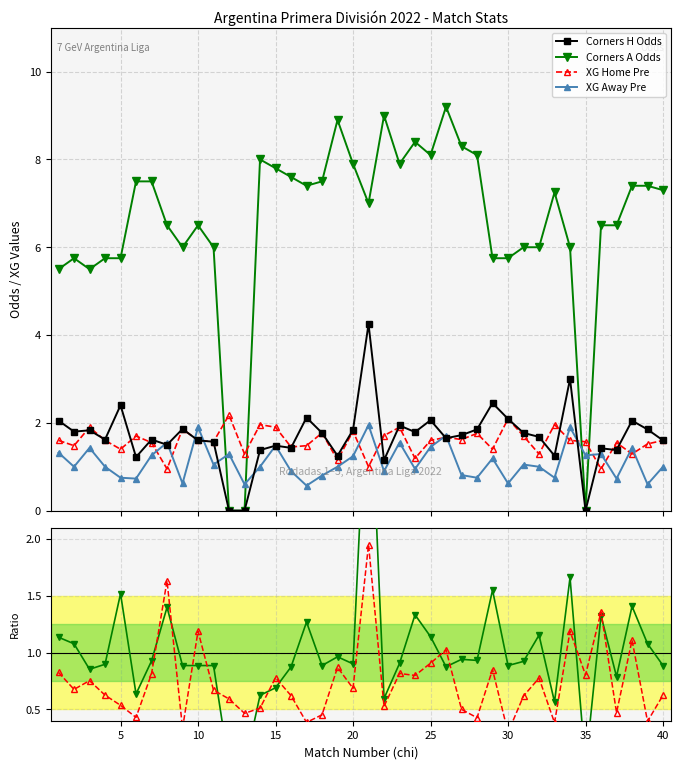

What is the value of the Corners H Odds point at the 30th from the left?

2.1